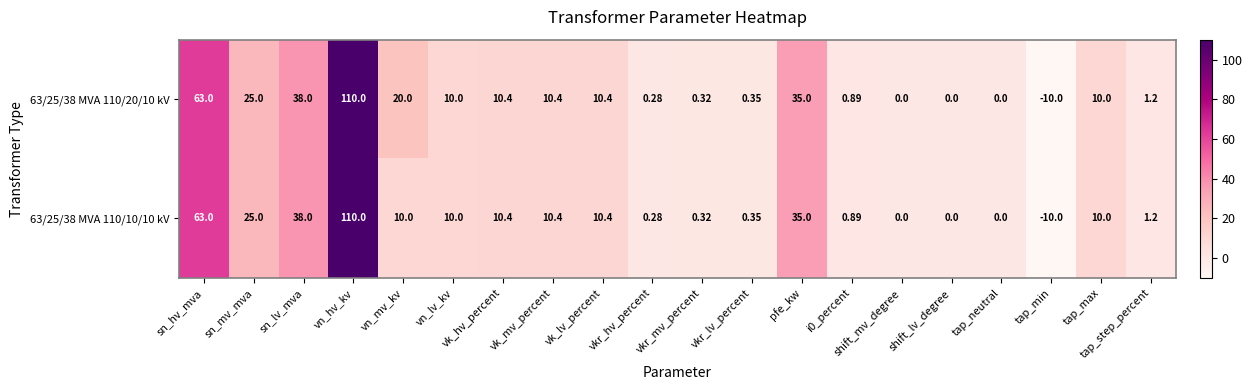

Is the value of 63/25/38 MVA 110/20/10 kV at i0_percent greater than the value of 63/25/38 MVA 110/10/10 kV at vkr_mv_percent?

Yes